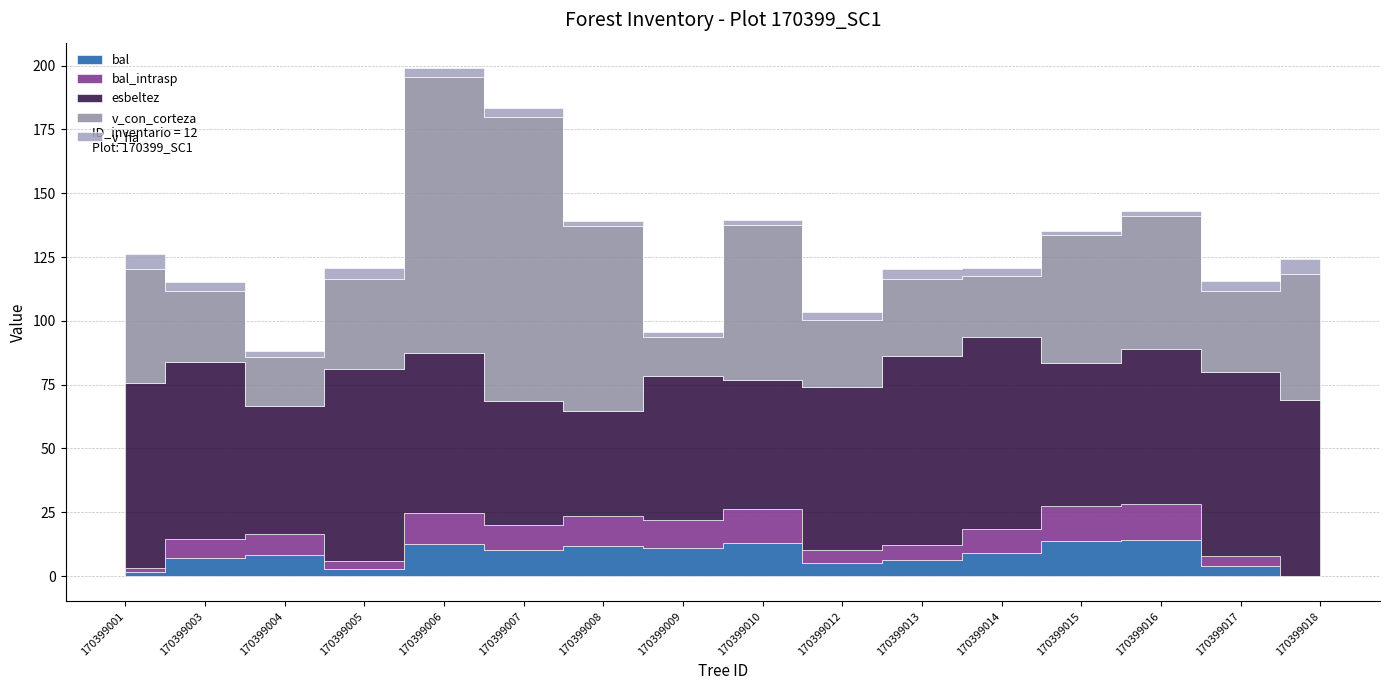

Between 170399006 and 170399008, which series saw the biggest shift?

v_con_corteza